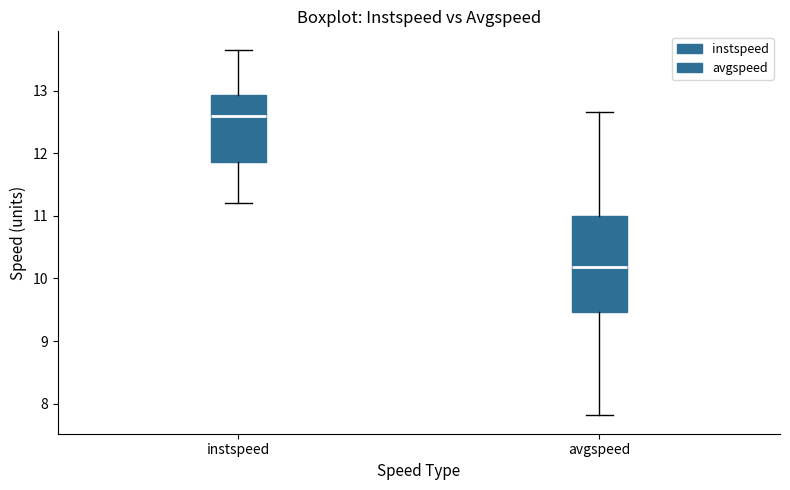

Reading left to right, transcribe this box plot: for each box, give where its median line is, the range the box spans, and where its two whiskers end, as read against the y-axis. The values are not printed on the chart, so give them approximately, as read against the axis.

instspeed: median 12.6, box 11.9 to 12.9, whiskers 11.2 to 13.7
avgspeed: median 10.2, box 9.5 to 11.0, whiskers 7.8 to 12.7